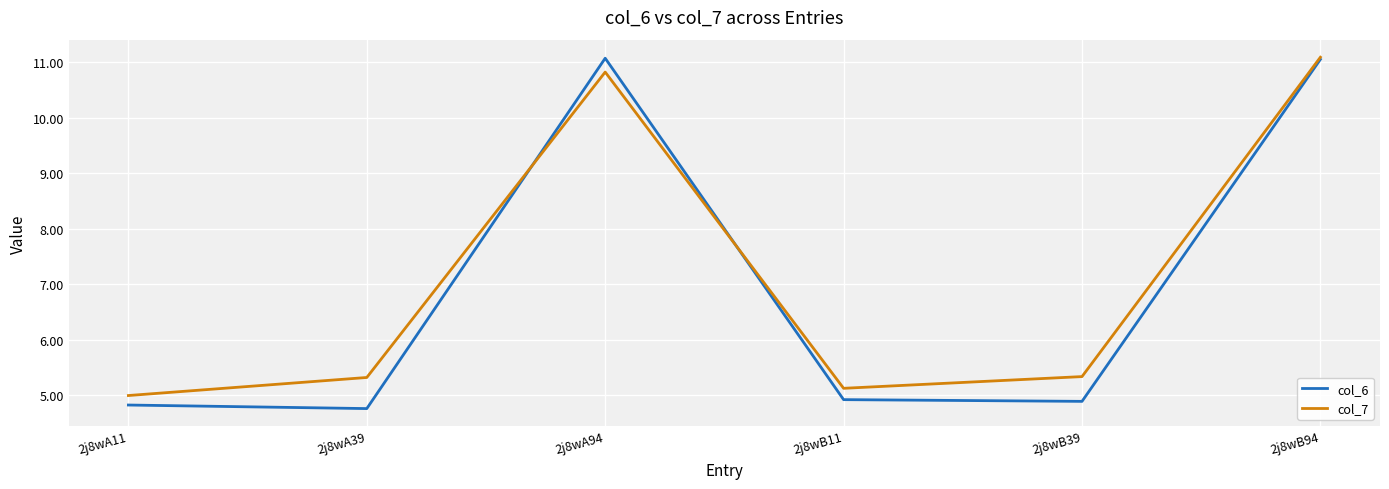

How many series are shown in this chart?

2